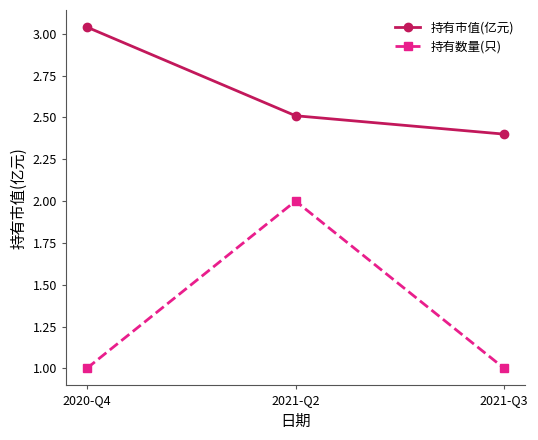

At which category is the sum across all series the highest?

2021-Q2